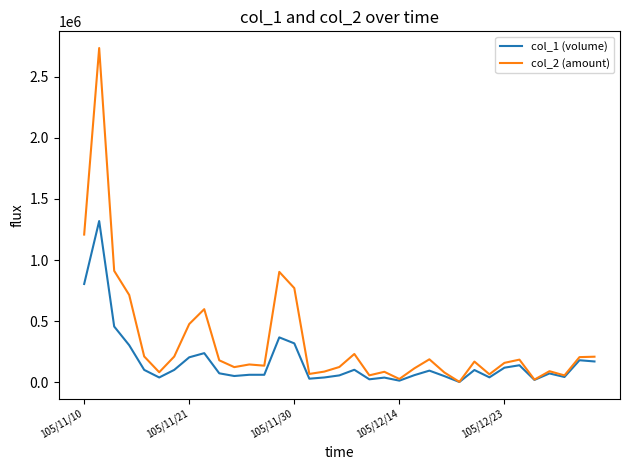

At how many categories does at least one series exceed 635565?

6